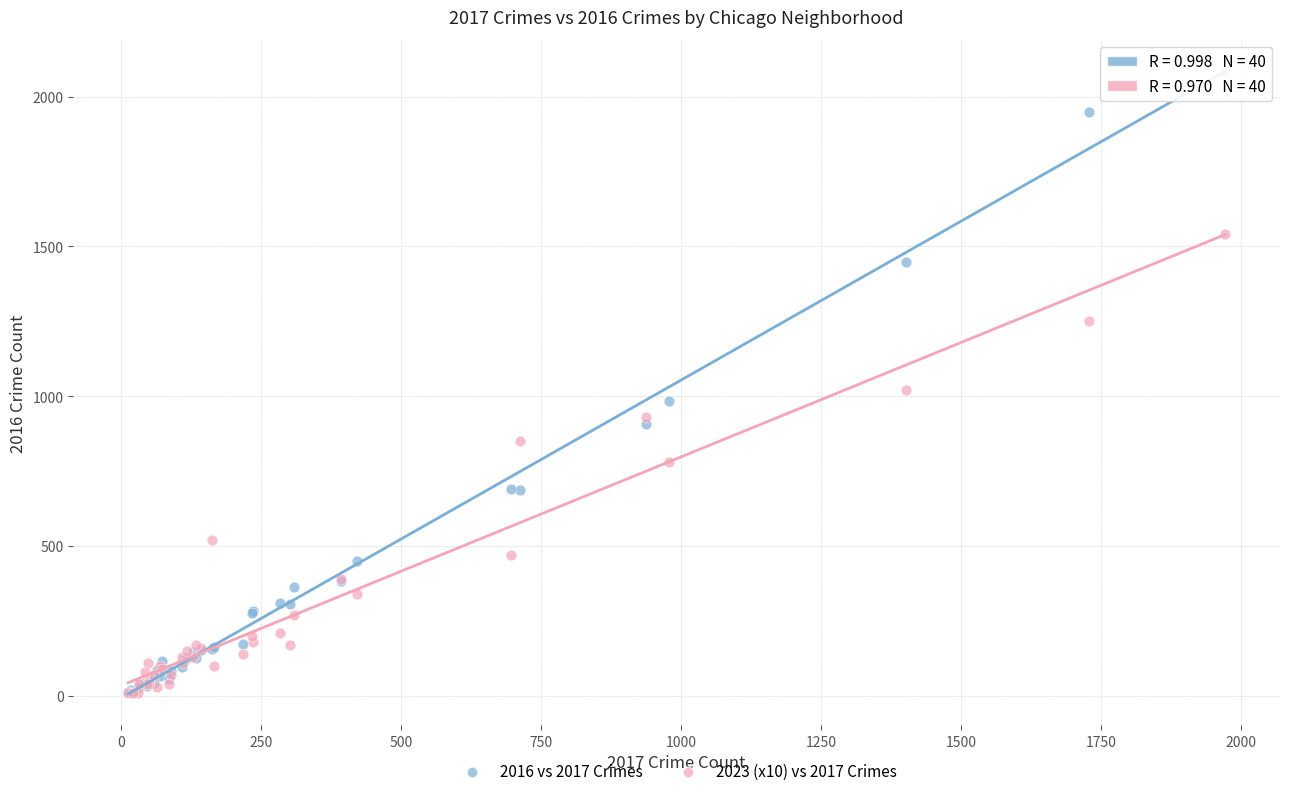

Across all series, what Y value is closest to 1048?

1020